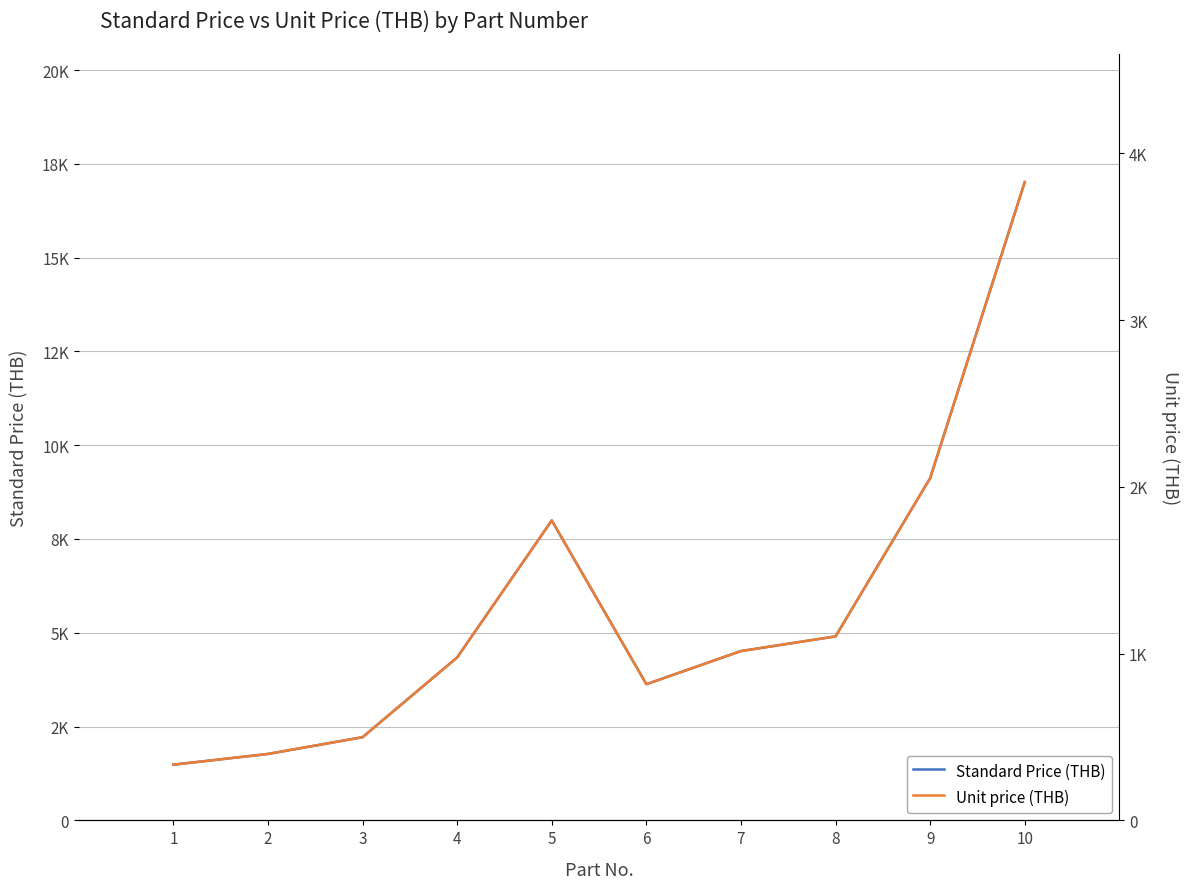

Which series has the largest total across all categories?

Standard Price (THB)